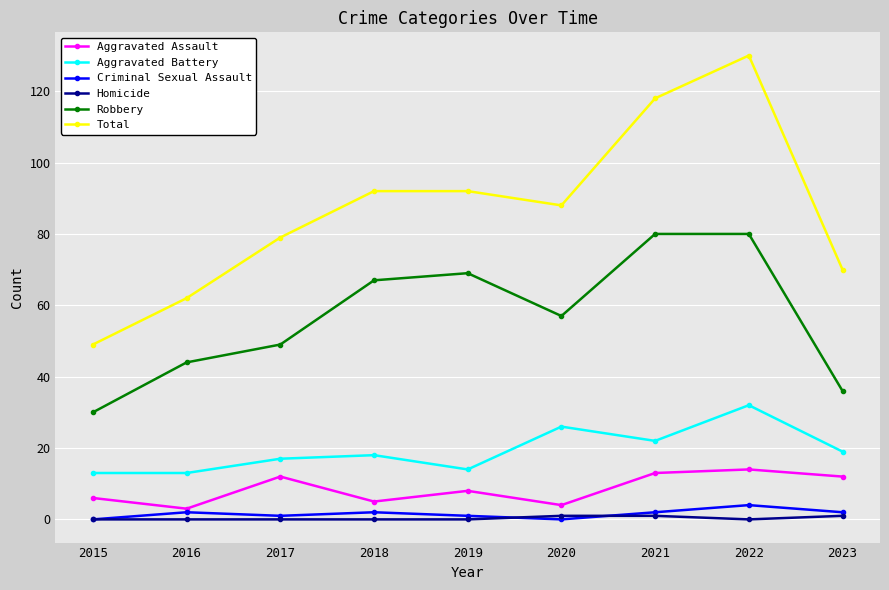

Which series has the largest total across all categories?

Total